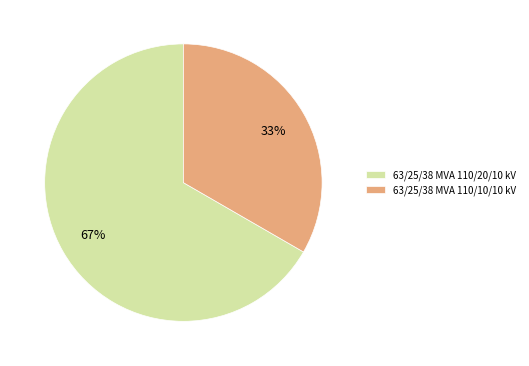

What percentage is the 63/25/38 MVA 110/10/10 kV slice, to the nearest percent?

33%